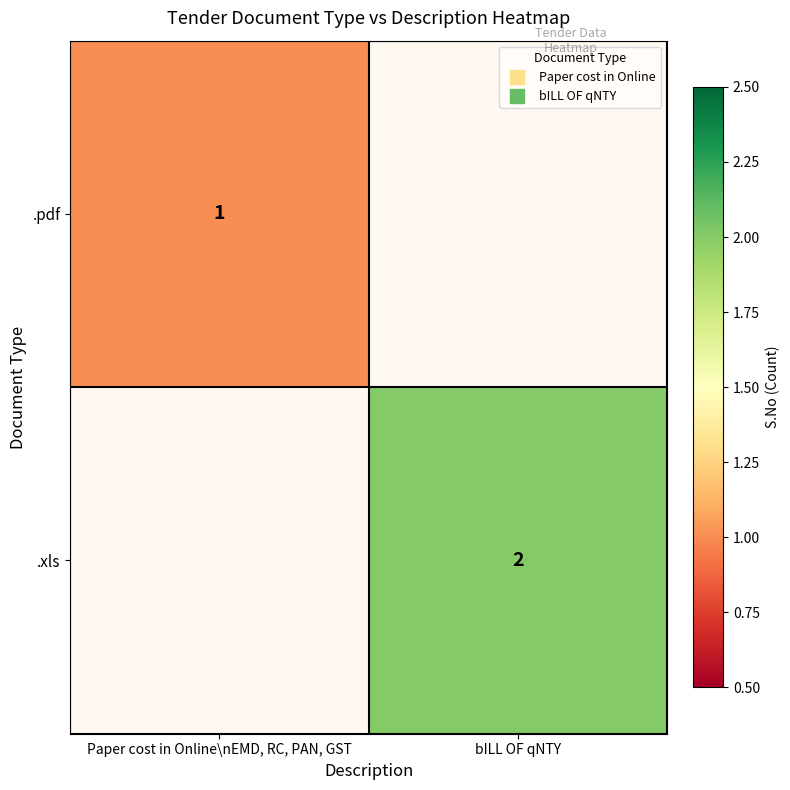

Rank the series by their average value, from lowest to highest.

.pdf, .xls